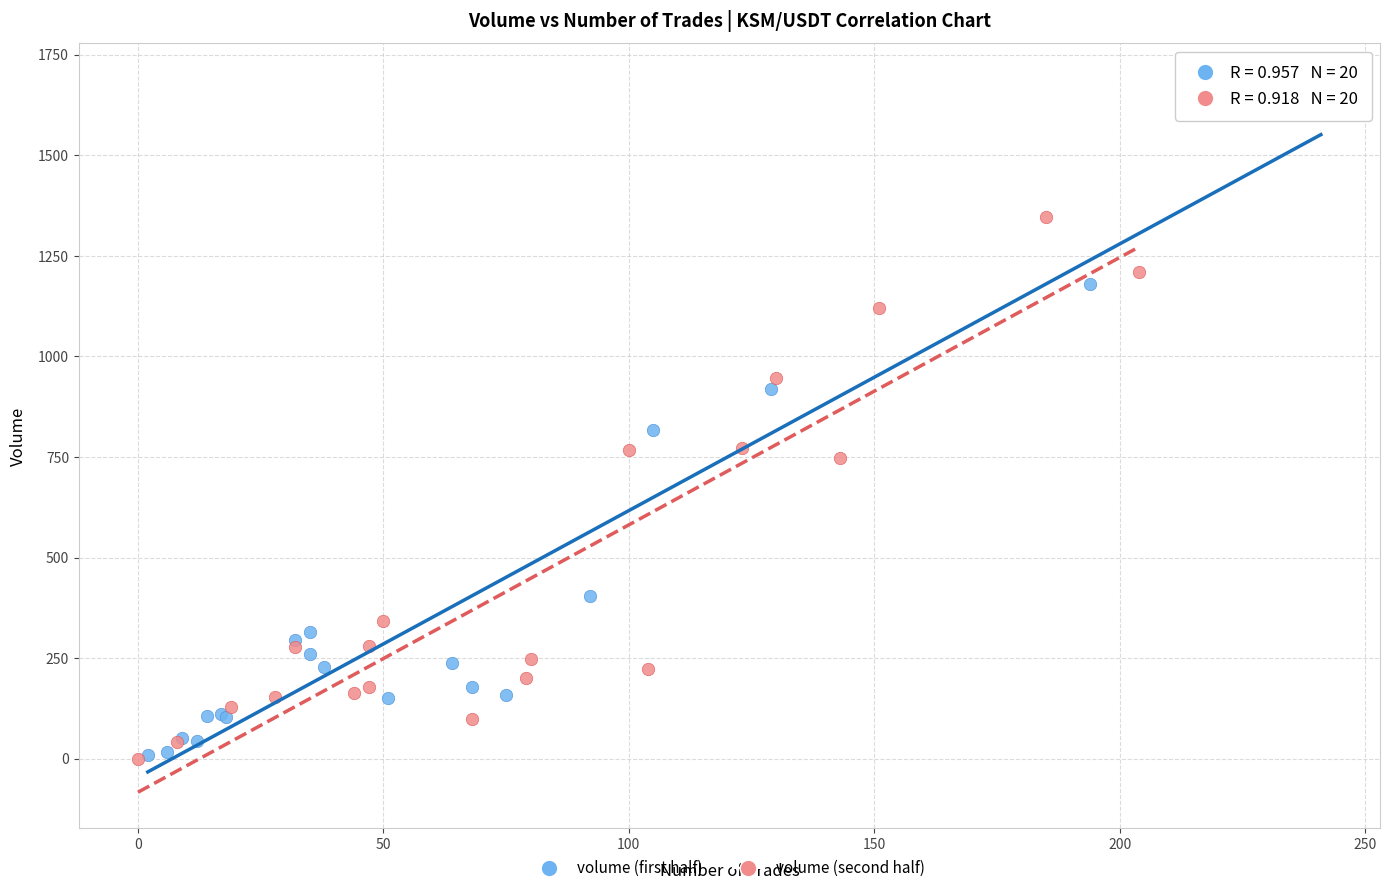

Which series contains the highest Y value?

volume (first half)